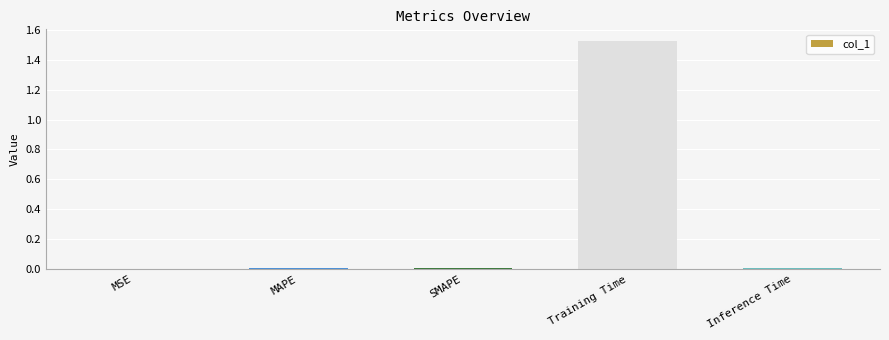

What is the sum of all values?

1.6